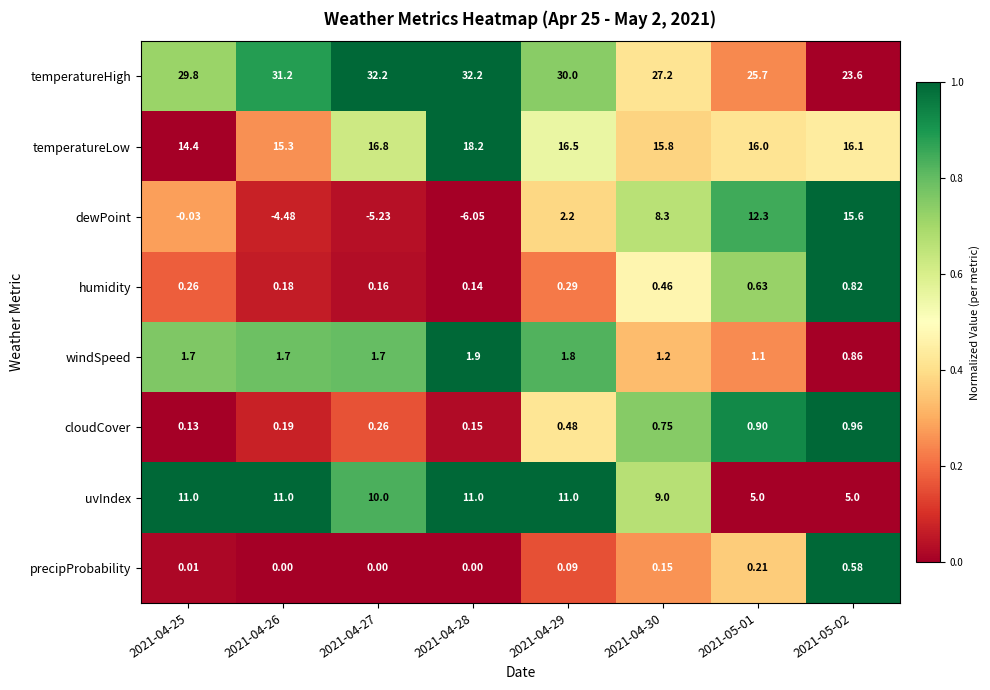

Which series has the widest spread of values?

dewPoint